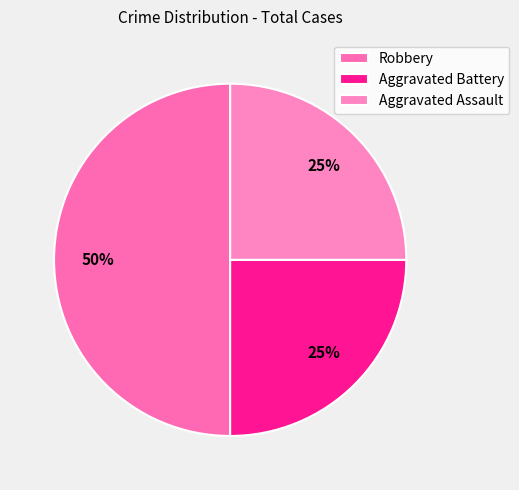

To the nearest percent, what is the difference between the largest and smallest slice percentages?

25%